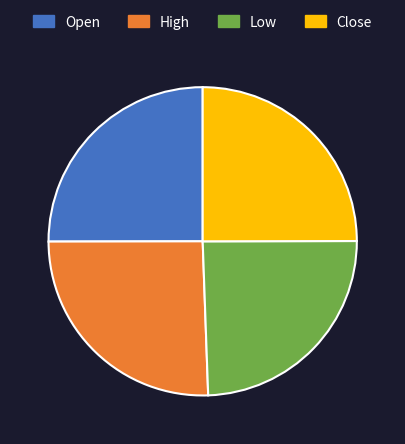

Is the sum of Open and Low greater than half?

No